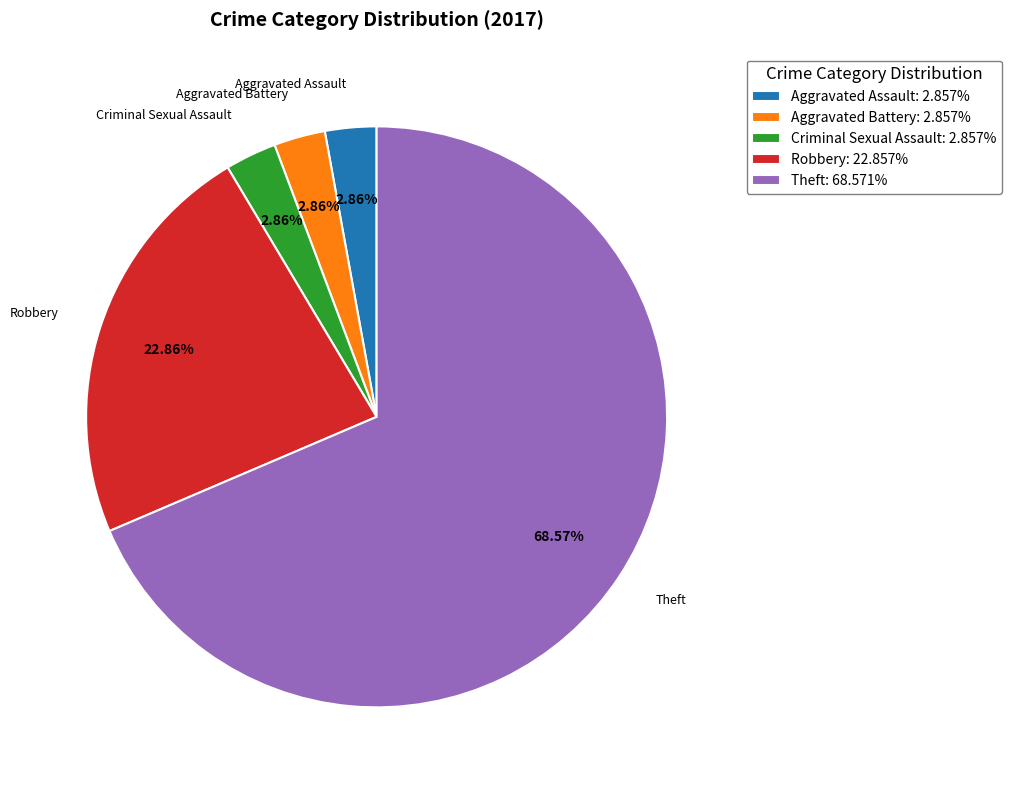

What is the ratio of the value at Theft: 68.571% to the value at Aggravated Battery: 2.857%?

24.0